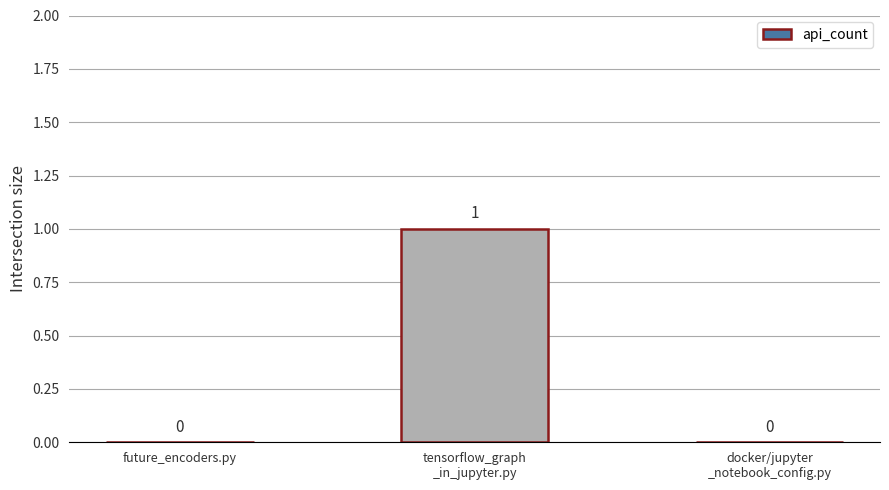

Between tensorflow_graph
_in_jupyter.py and docker/jupyter
_notebook_config.py, which is larger?

tensorflow_graph
_in_jupyter.py